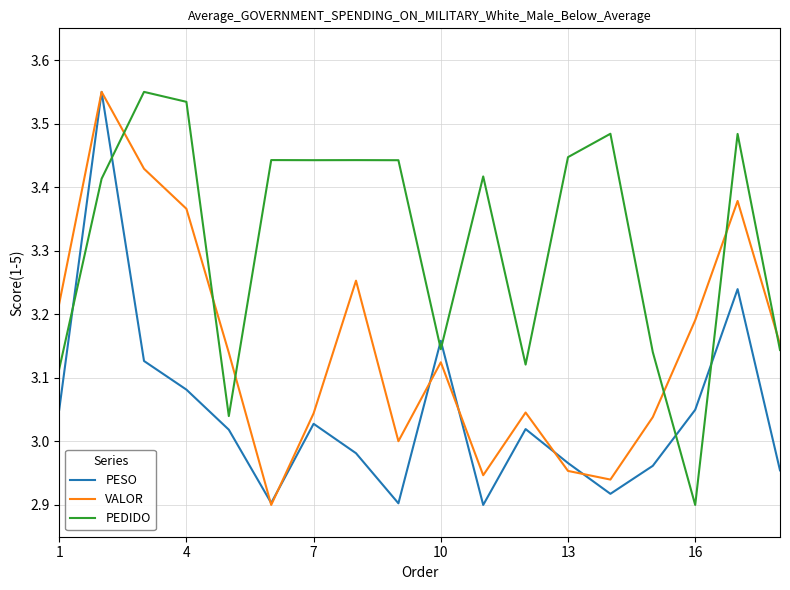

True or false: PESO and PEDIDO cross at least once.

True